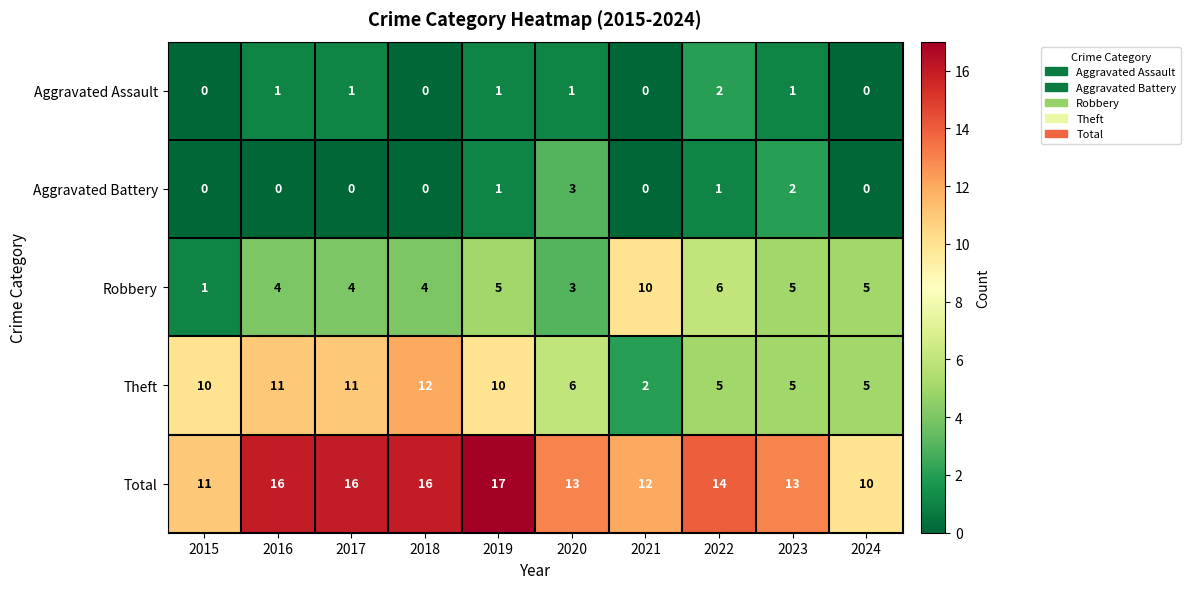

How many Robbery values are between 4 and 5?

6